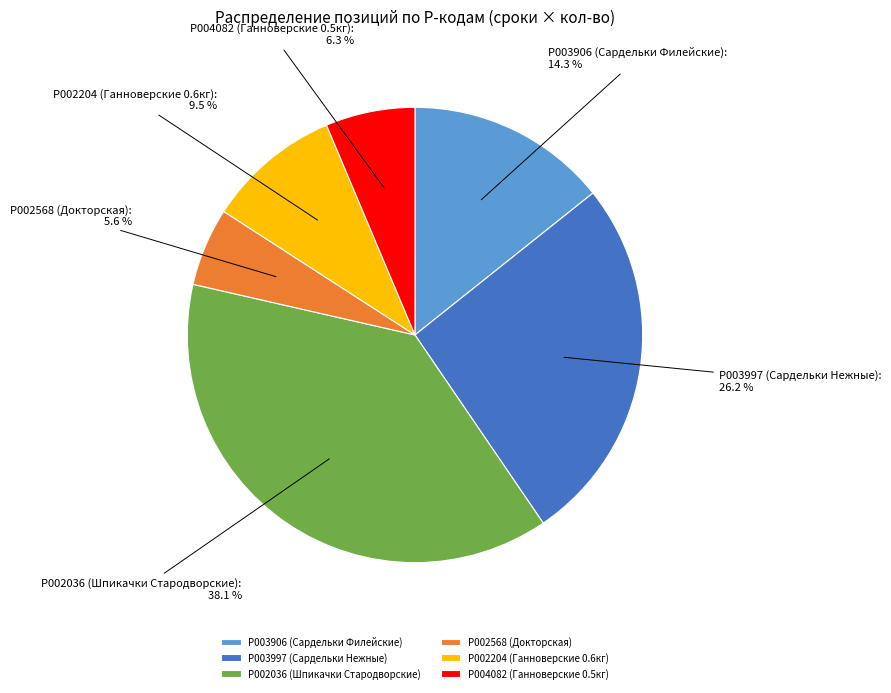

What is the largest slice in the pie chart?

P002036 (Шпикачки Стародворские)